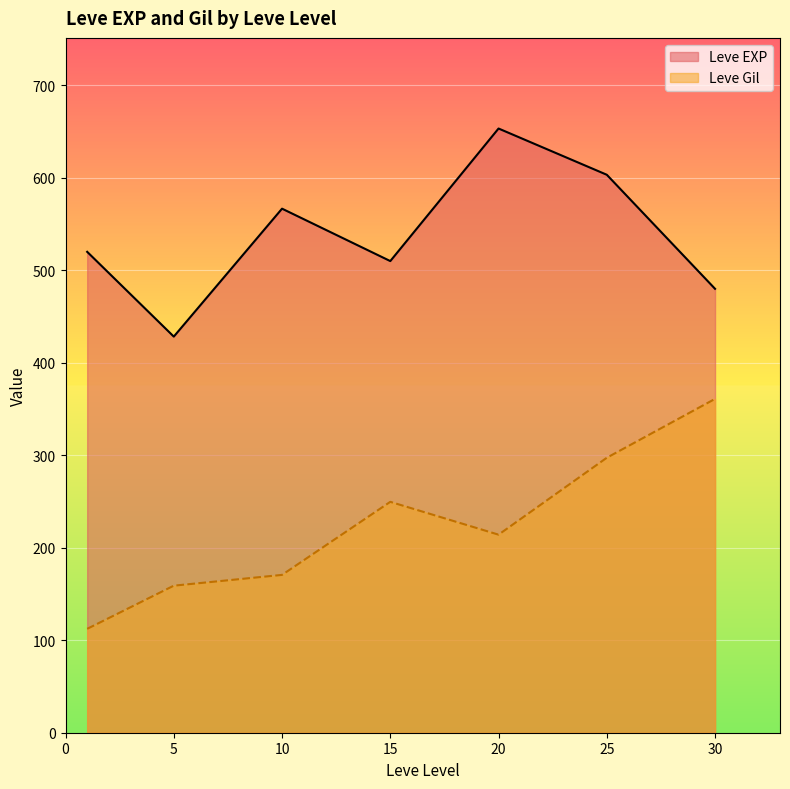

What is the total value across all series at 30?

841.0